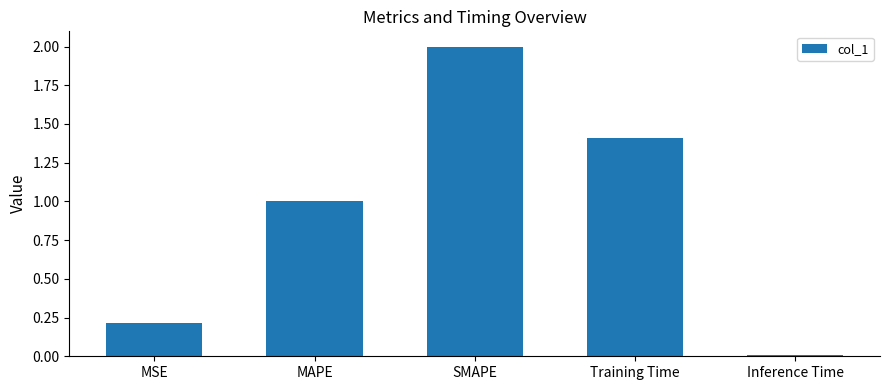

List the labels in order of value, largest first.

SMAPE, Training Time, MAPE, MSE, Inference Time